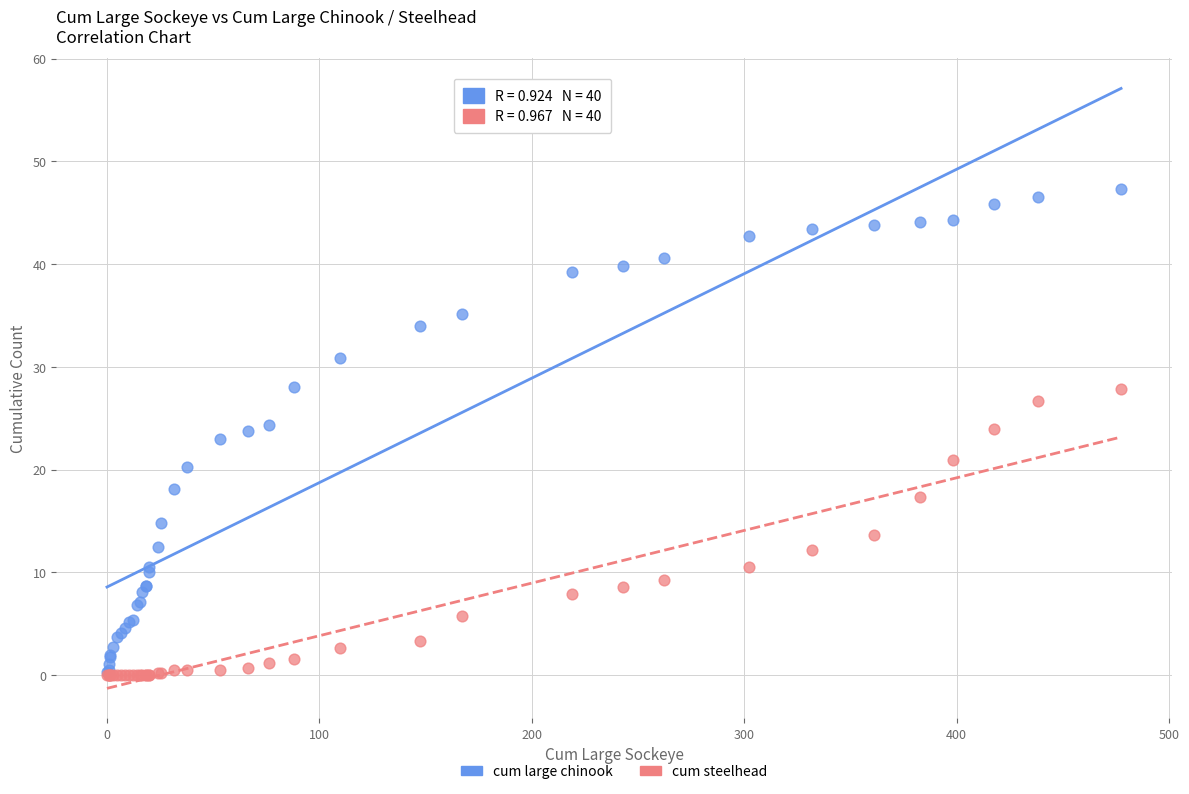

What are all the series names shown in the legend?

cum large chinook, cum steelhead